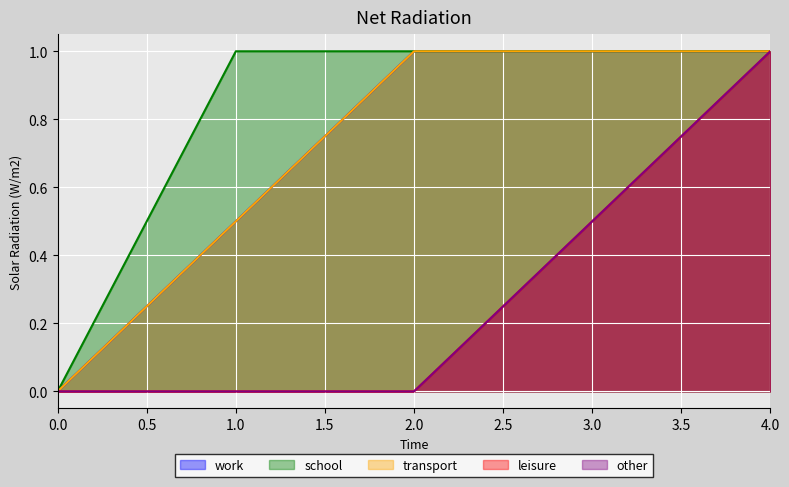

What is the maximum value for school?

1.0